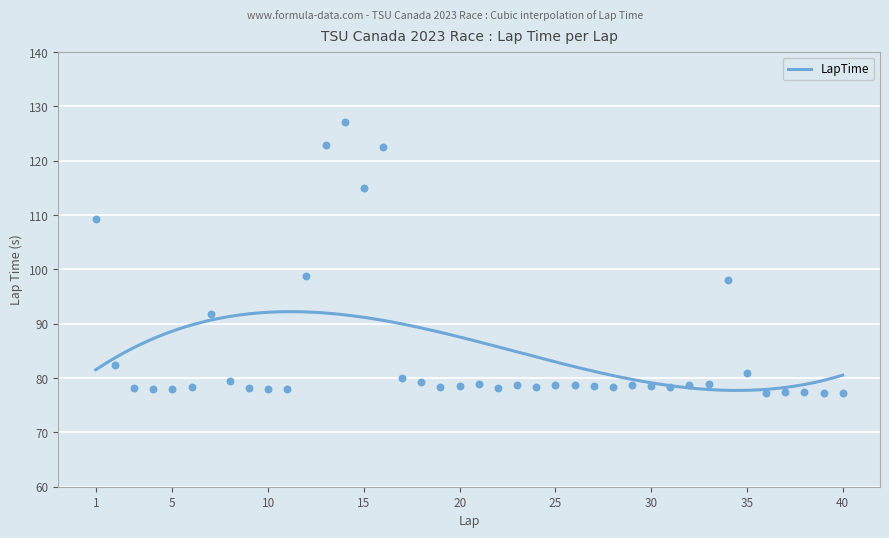

Between 28 and 6, which is larger?

28